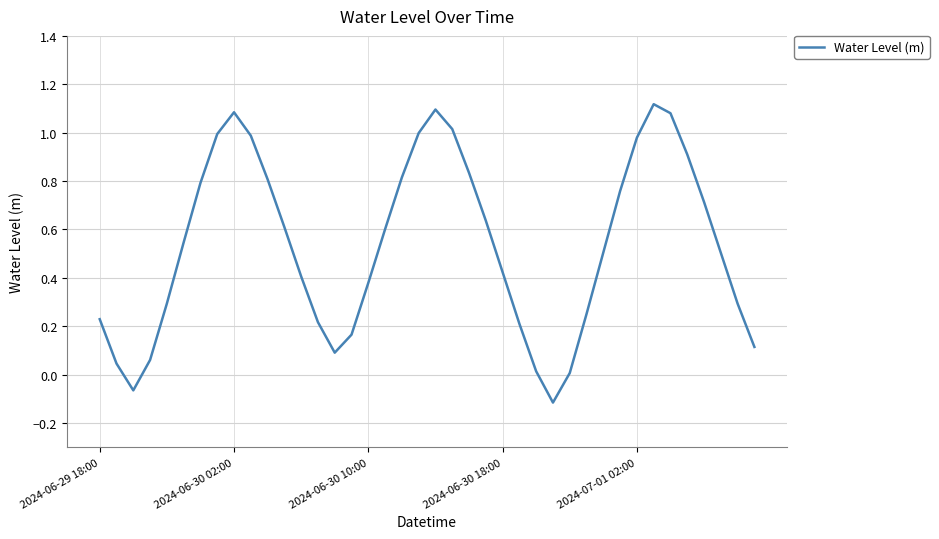

What is the difference between the maximum and minimum values?

1.2